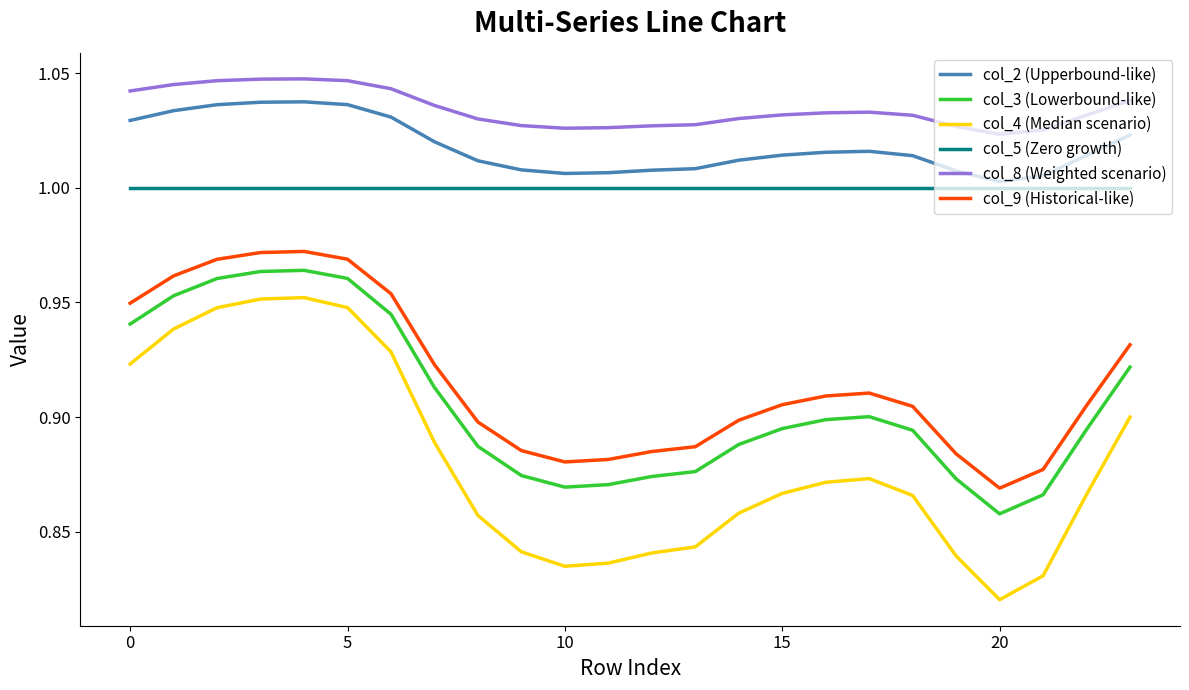

How many lines are shown in the chart?

6